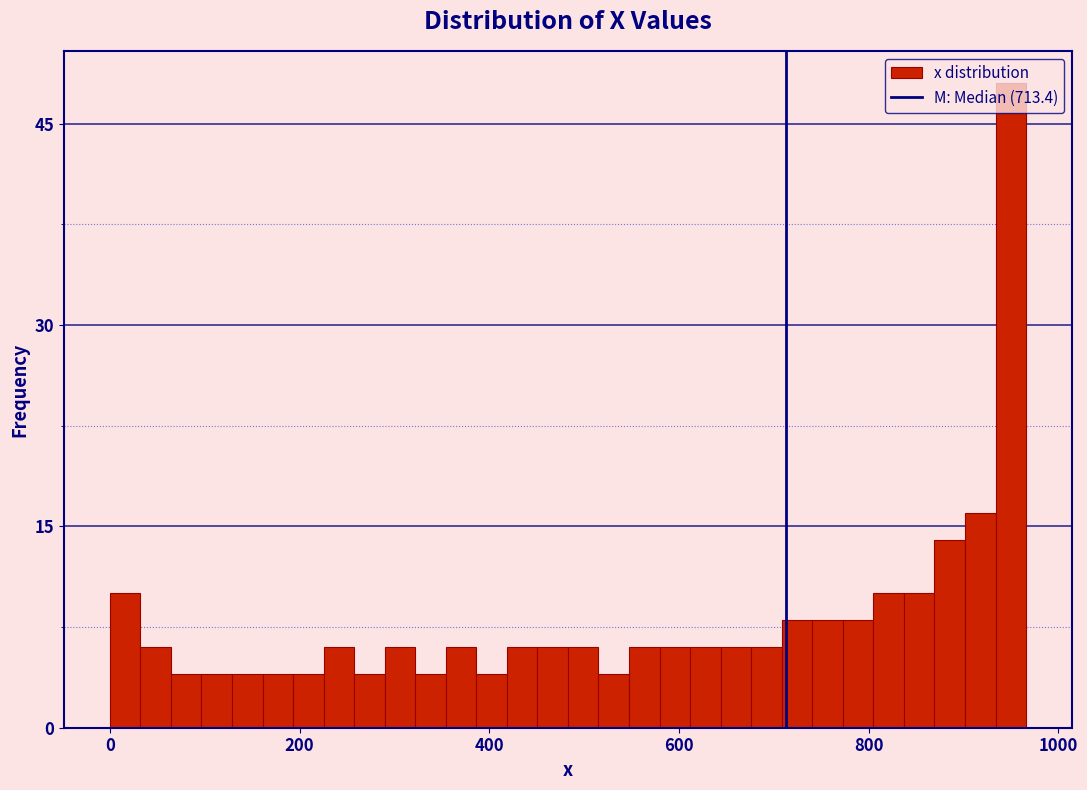

Around what value on the x-axis is the tallest bar? Give the approximate position of its centre, as read against the axis.

940